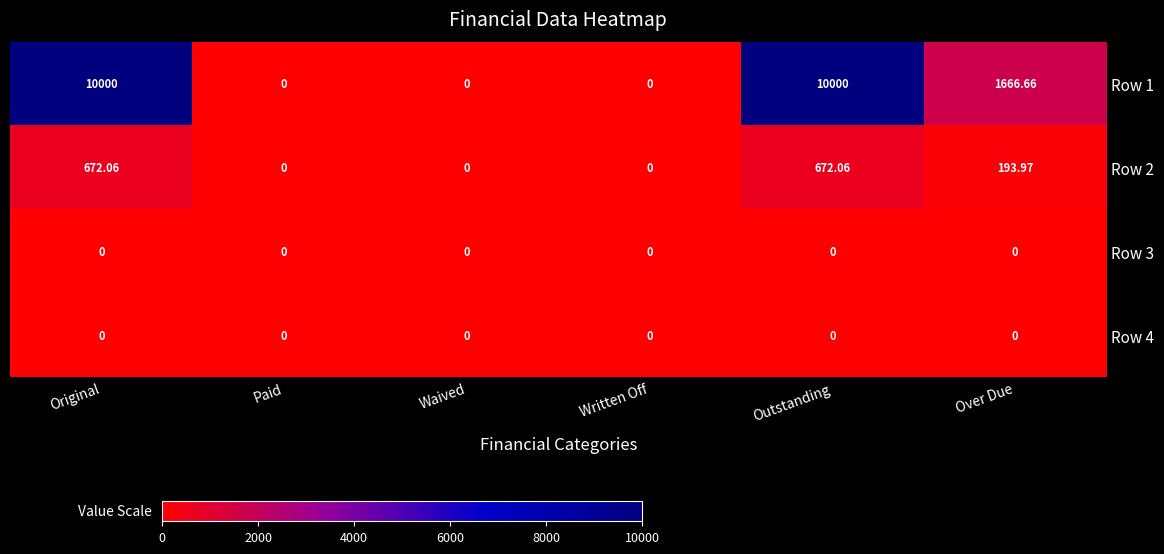

How many categories are shown in the chart?

6